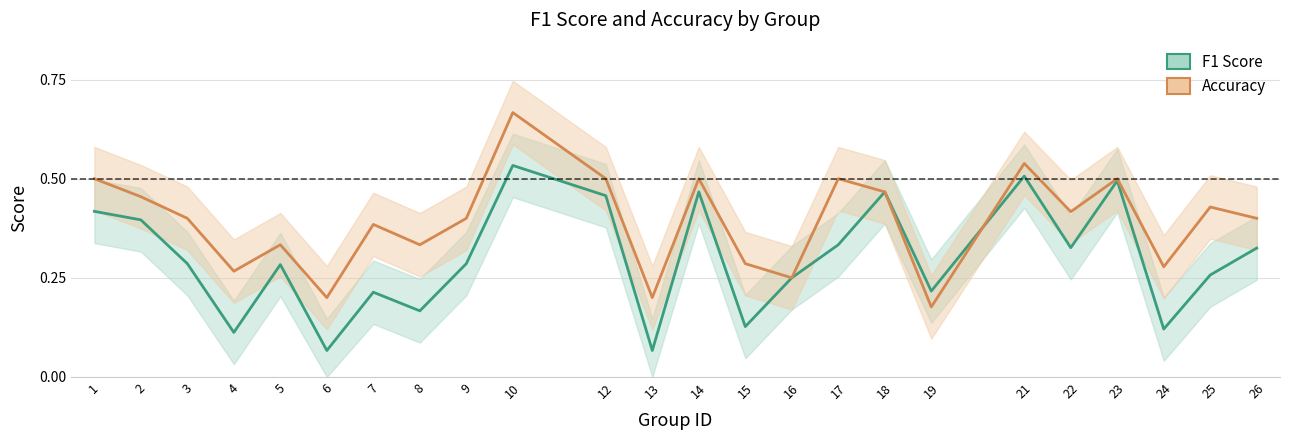

How many lines are shown in the chart?

2